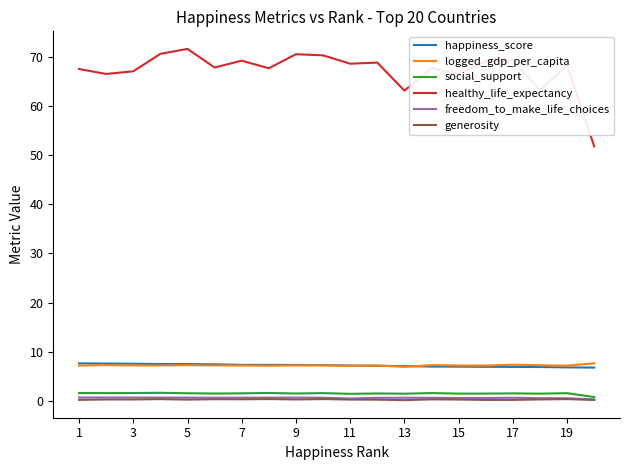

True or false: social_support and logged_gdp_per_capita intersect in this chart.

False